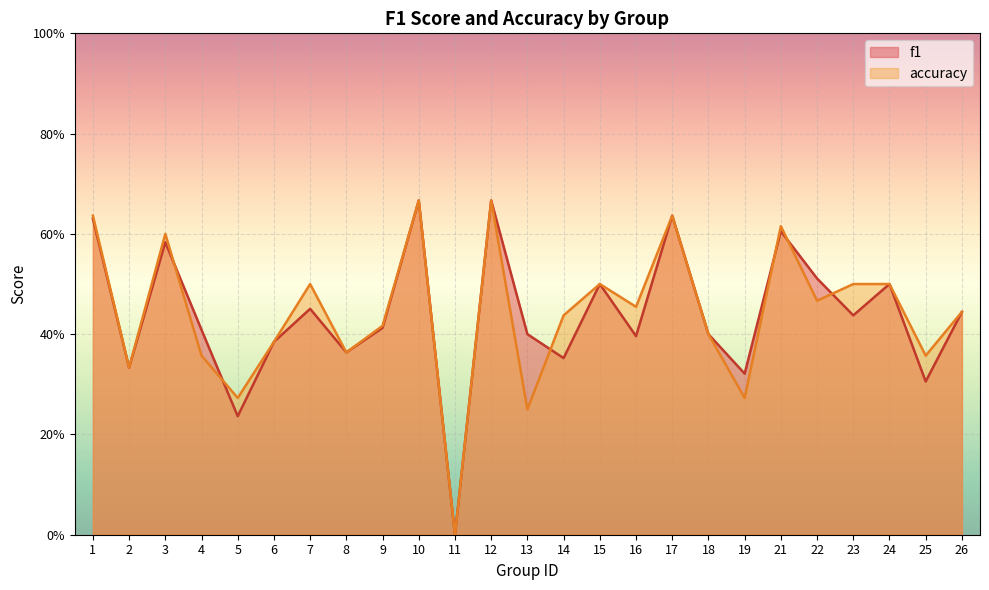

Reading left to right, extract all data points from this chart.

f1: 1=0.6	2=0.3	3=0.6	4=0.4	5=0.2	6=0.4	7=0.5	8=0.4	9=0.4	10=0.7	11=0.0	12=0.7	13=0.4	14=0.4	15=0.5	16=0.4	17=0.6	18=0.4	19=0.3	21=0.6	22=0.5	23=0.4	24=0.5	25=0.3	26=0.4
accuracy: 1=0.6	2=0.3	3=0.6	4=0.4	5=0.3	6=0.4	7=0.5	8=0.4	9=0.4	10=0.7	11=0.0	12=0.7	13=0.2	14=0.4	15=0.5	16=0.5	17=0.6	18=0.4	19=0.3	21=0.6	22=0.5	23=0.5	24=0.5	25=0.4	26=0.4